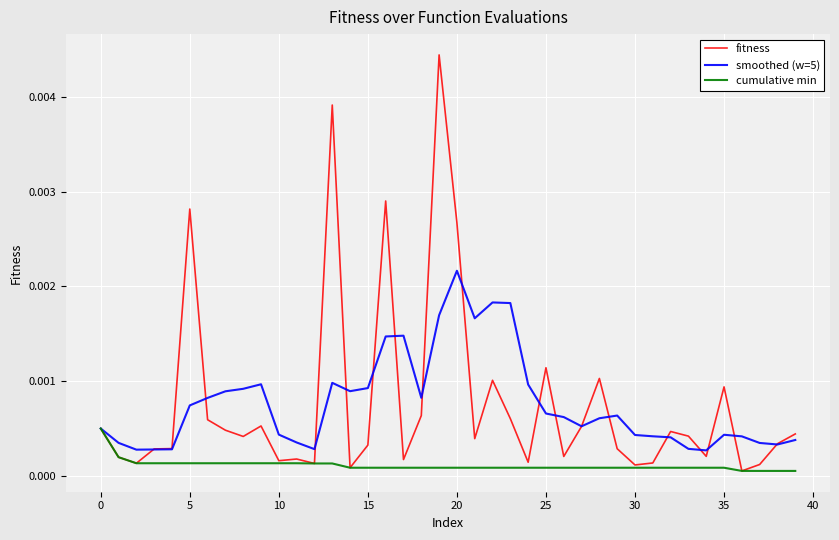

How many lines are shown in the chart?

3